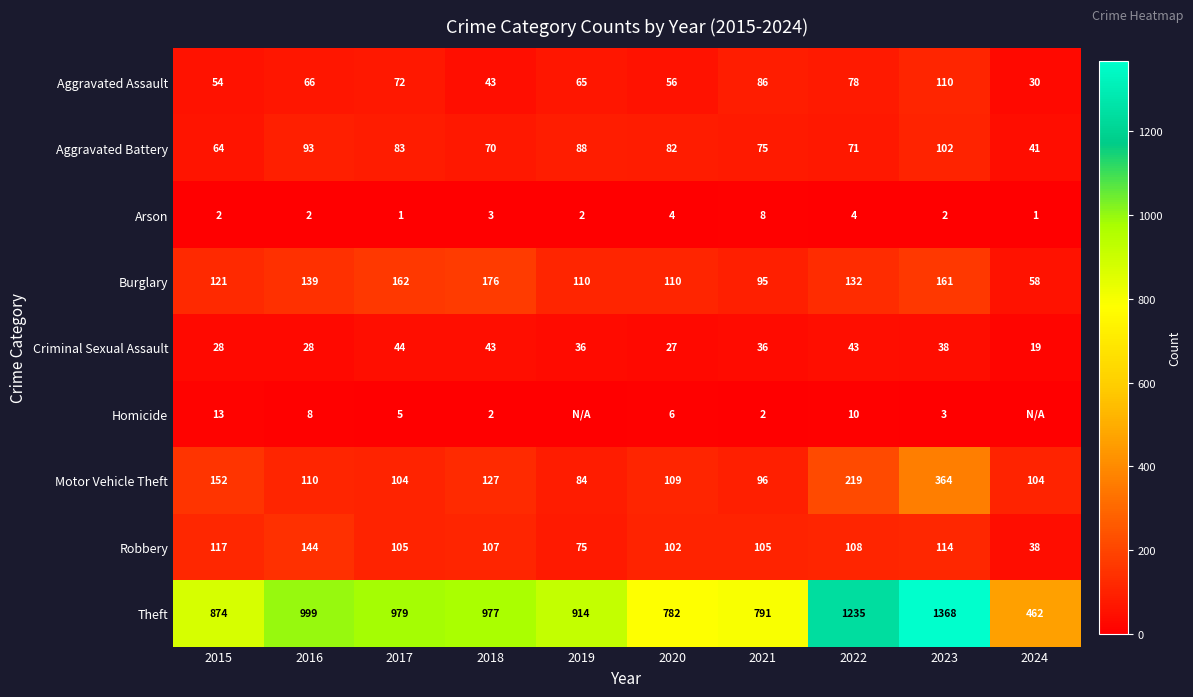

Is the value of Arson at 2020 greater than the value of Criminal Sexual Assault at 2015?

No